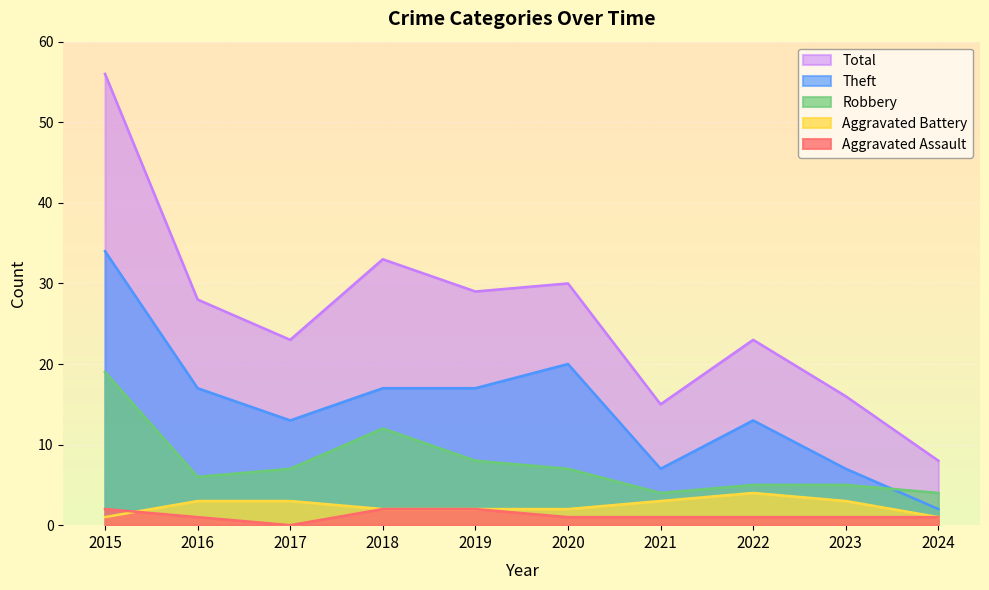

At which label does Theft reach its peak?

2015